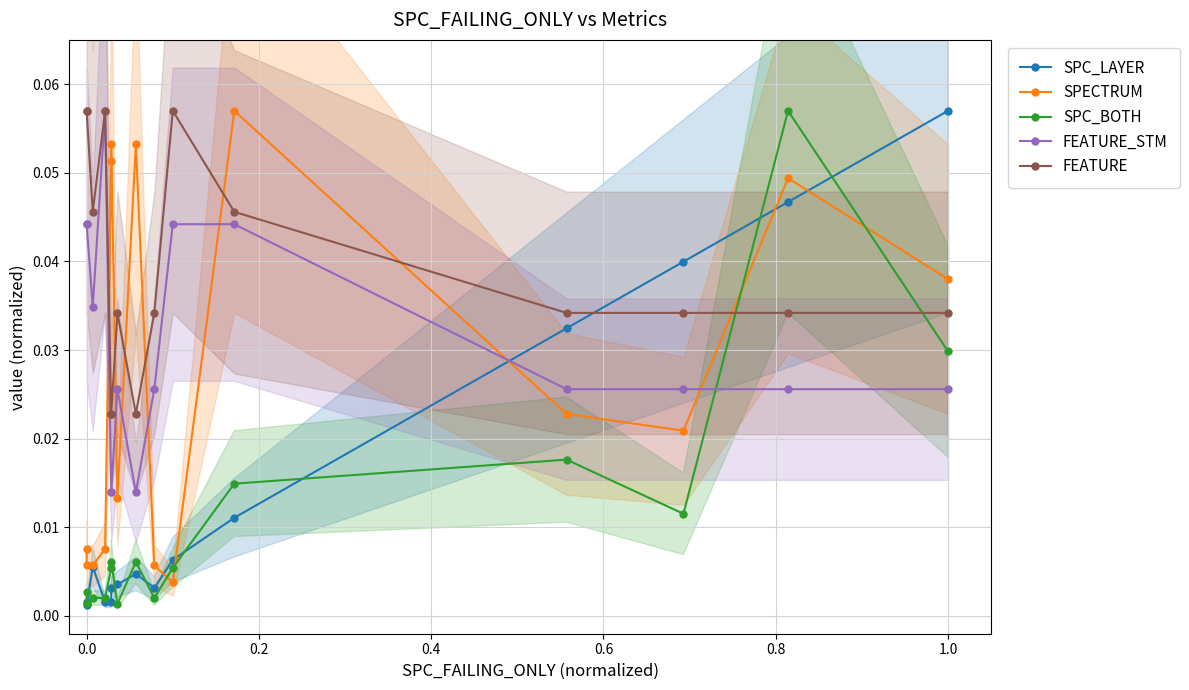

Is it true that SPECTRUM equals 0.0 at 0.0?

False